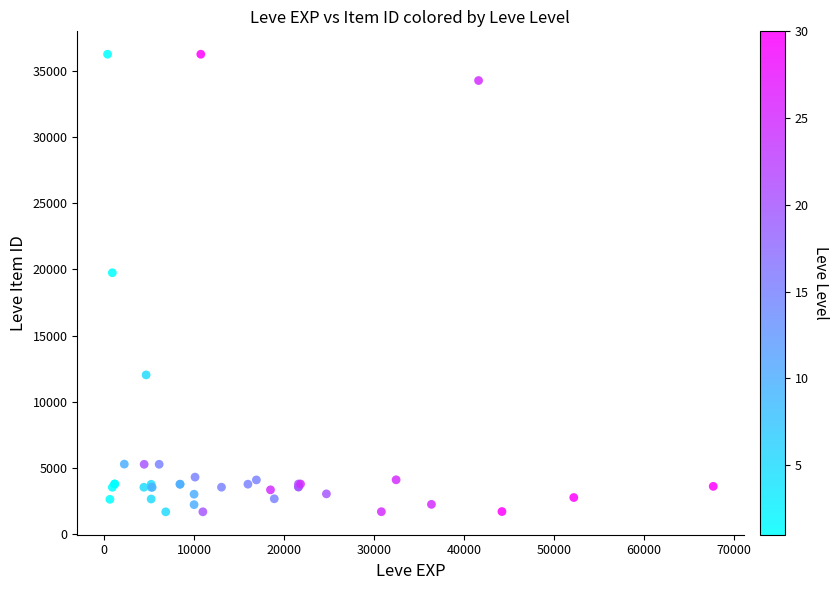

What Y value in the scatter plot is closest to 18967?

19744